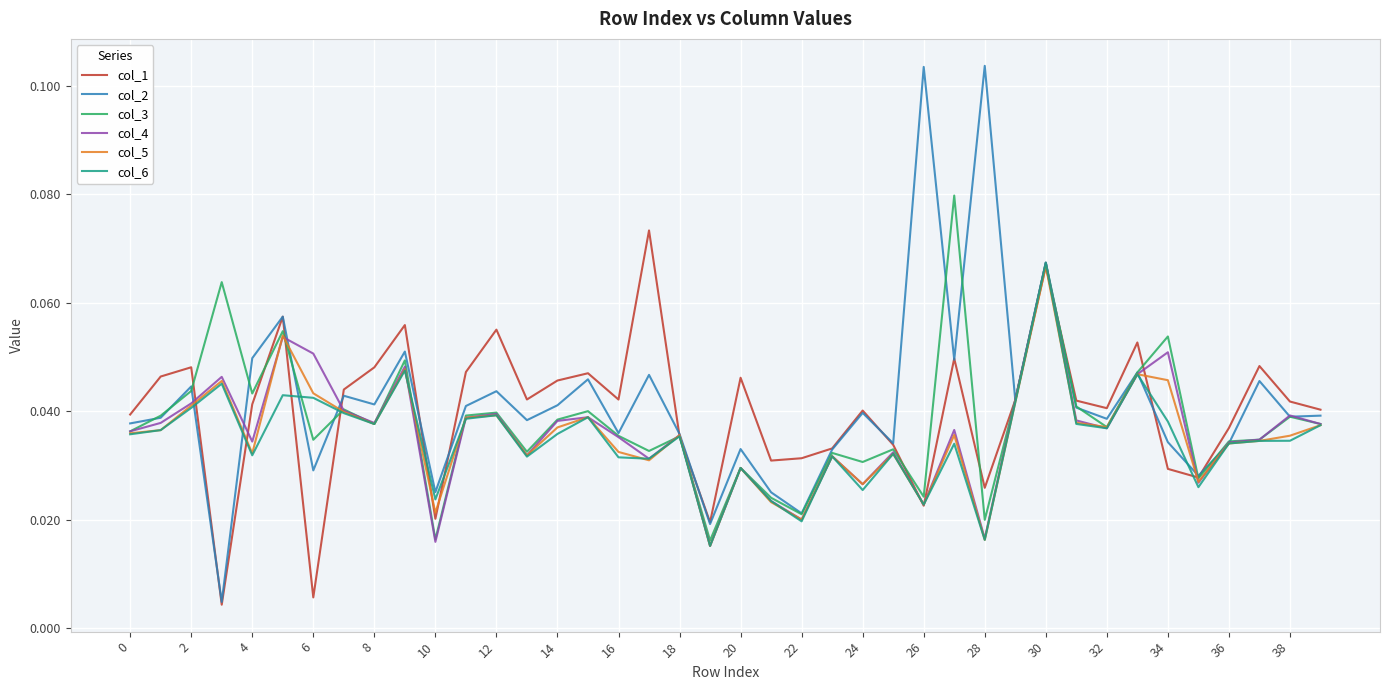

Which series has the widest spread of values?

col_2